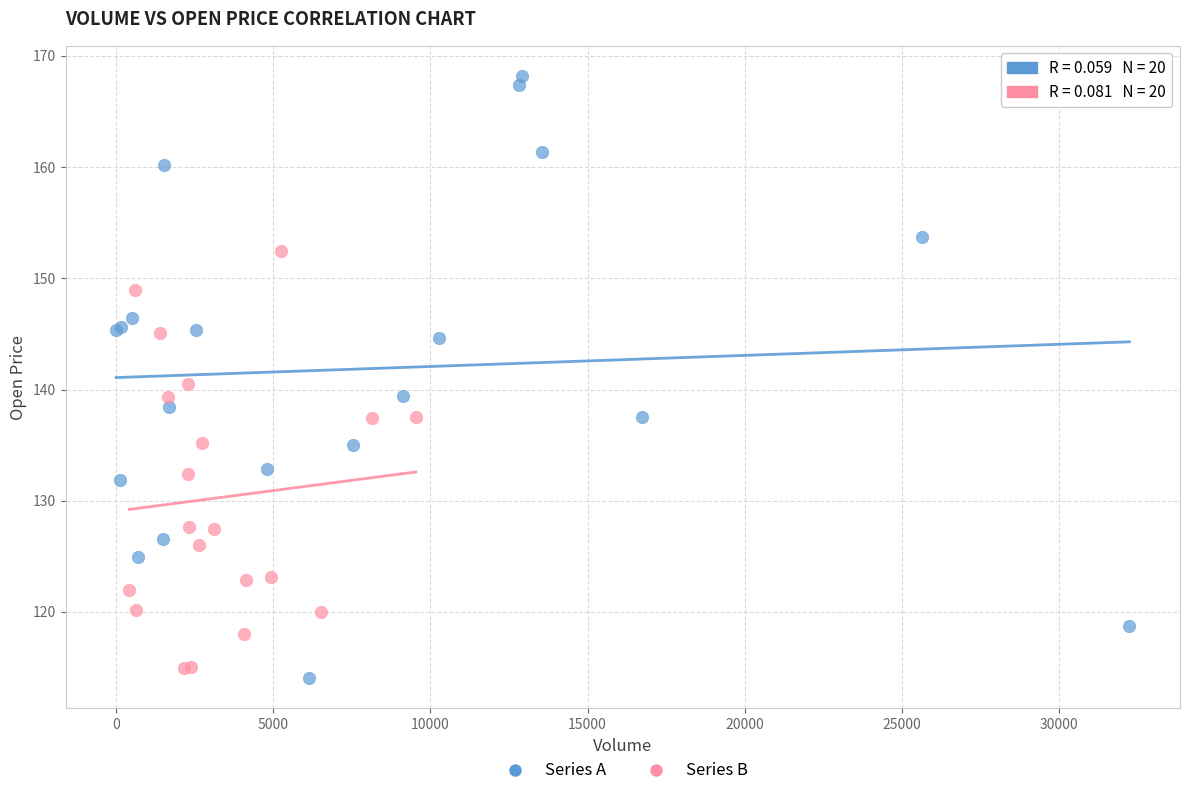

Which series has the largest Y range (max minus min)?

Series A